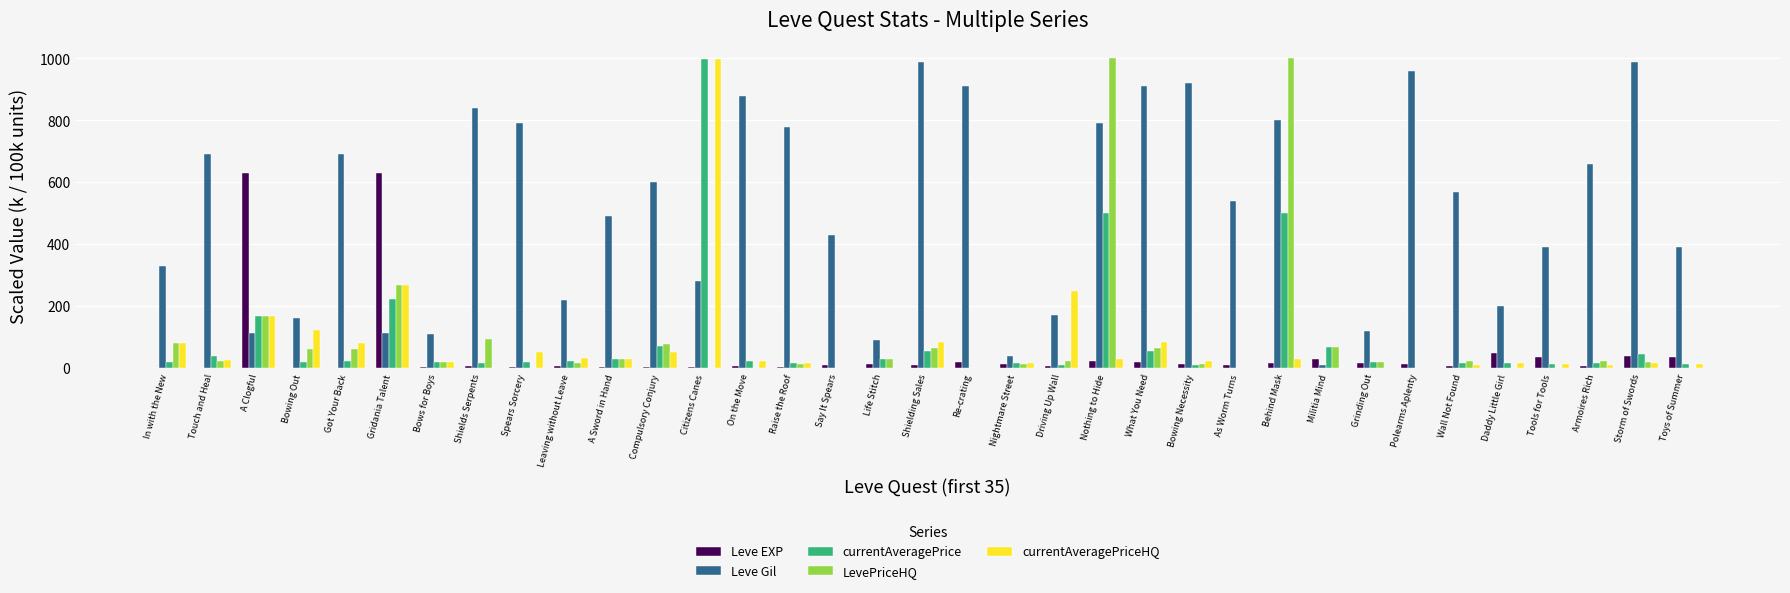

Read the currentAveragePrice value at In with the New.

18.2